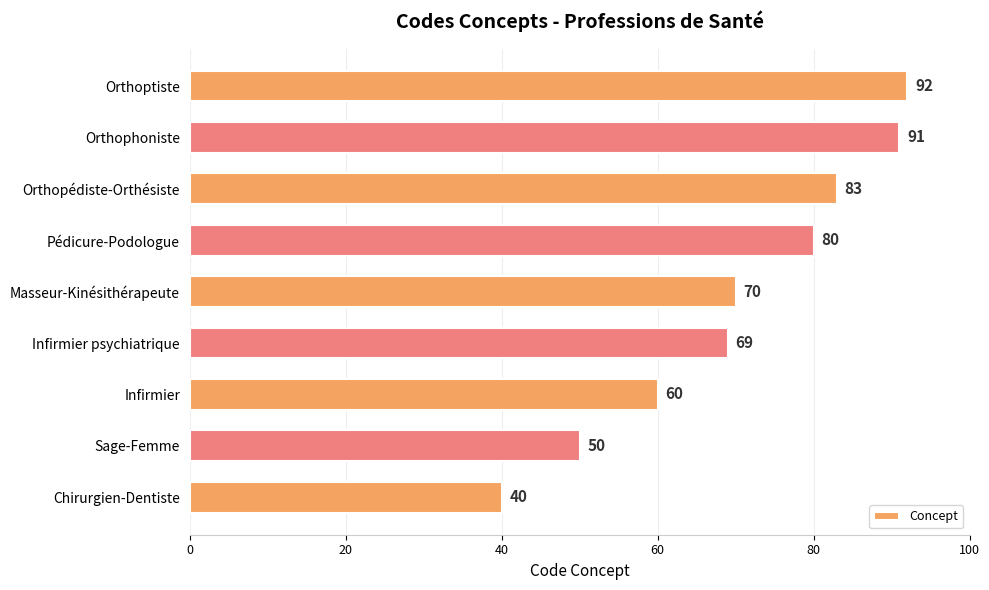

The chart shows a value of 60 at Infirmier. True or false?

True